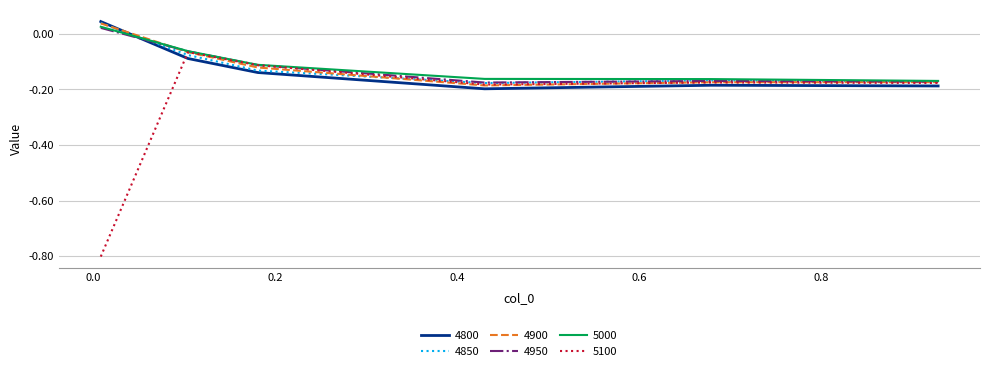

Is this an area chart (filled region under the line)?

No